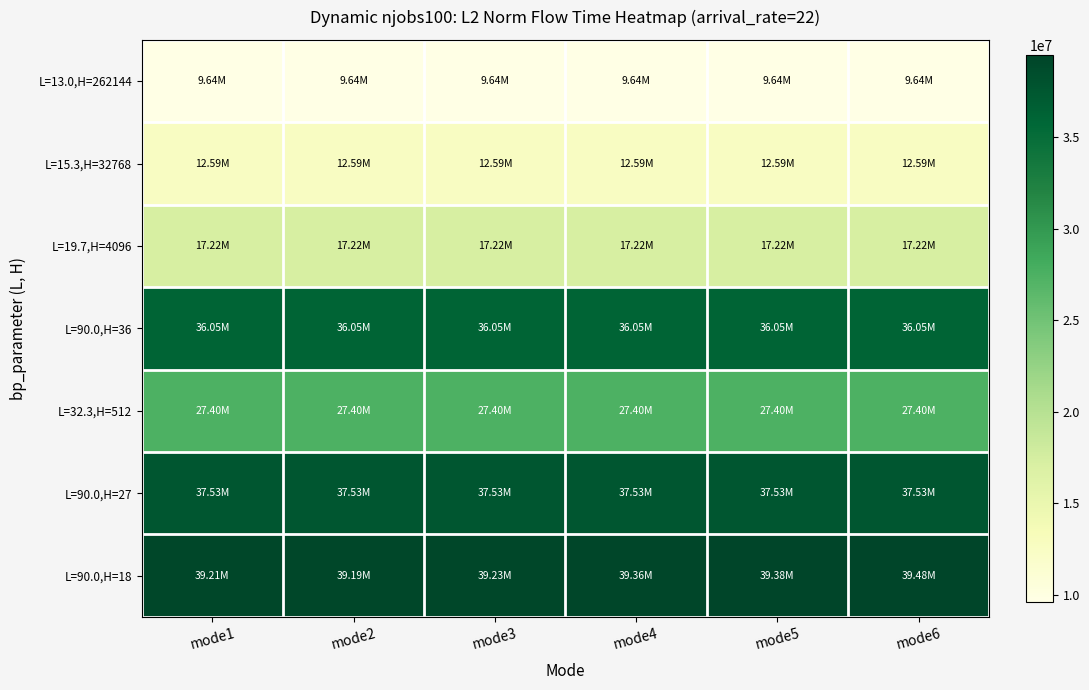

Which series changed the most between mode4 and mode5?

L=90.0,H=18